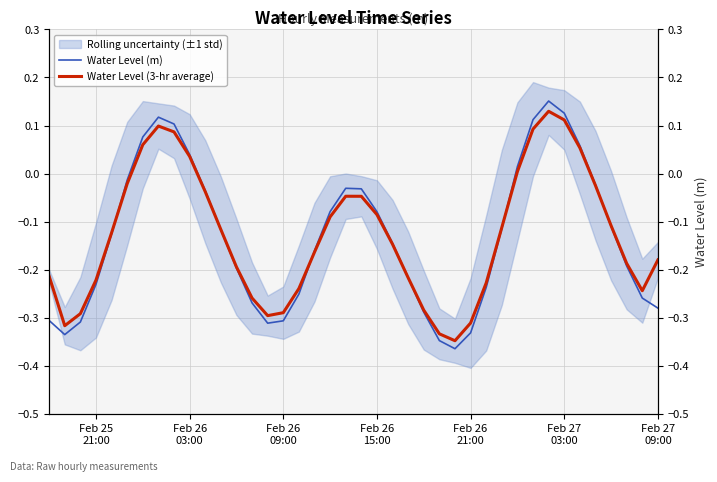

Which series has the widest spread of values?

Water Level (m)